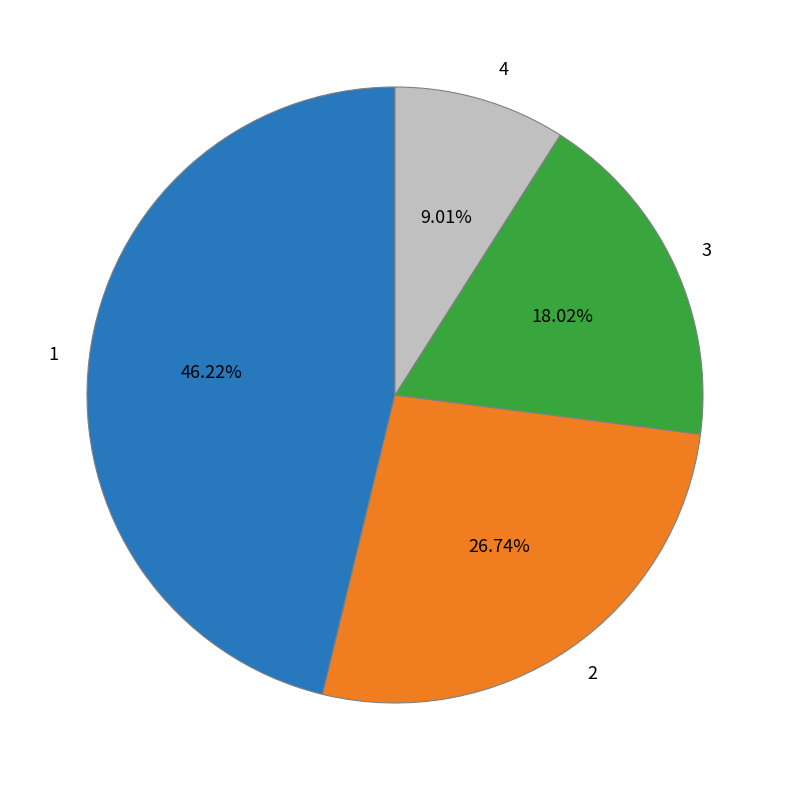

How many slices are in this pie chart?

4